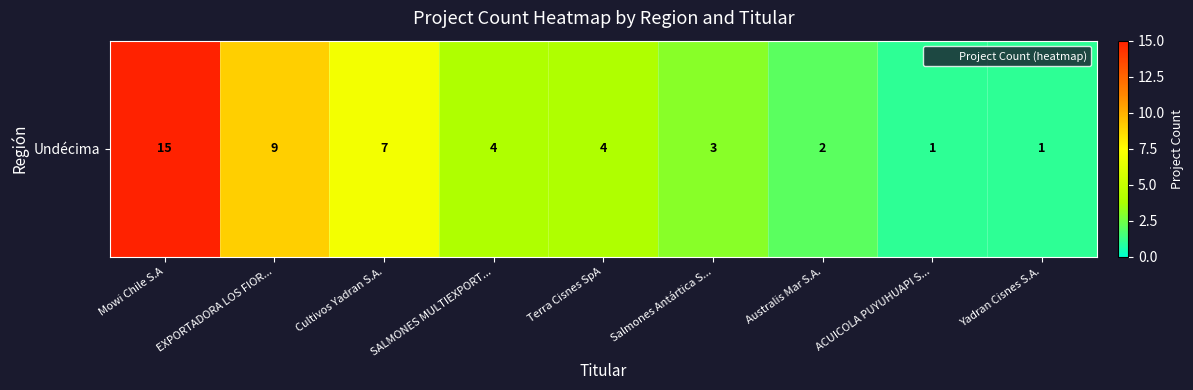

Where does the data first go above 4?

Mowi Chile S.A